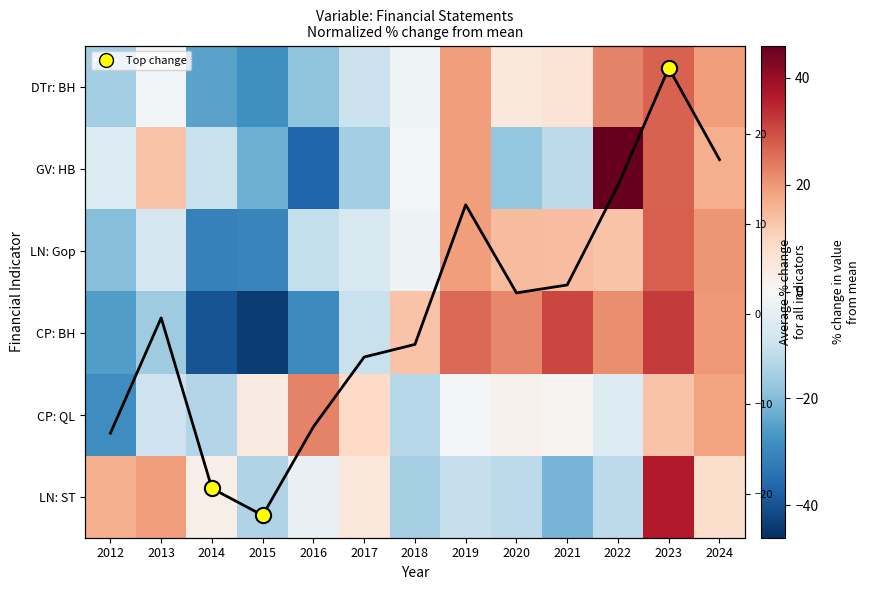

How many values in the CP: BH series exceed 12?

7